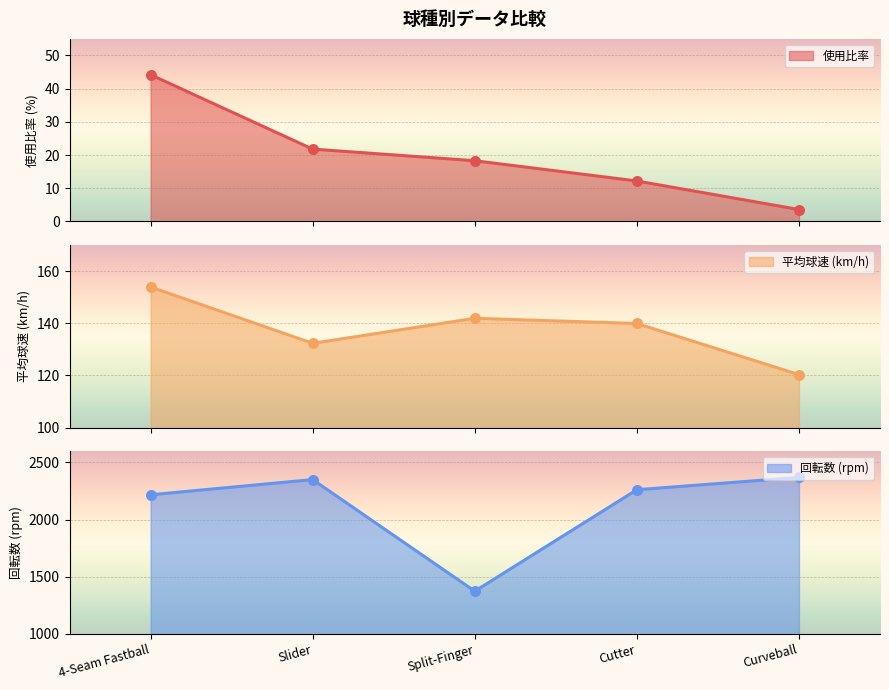

Which series contains the highest Y value?

回転数 (rpm)